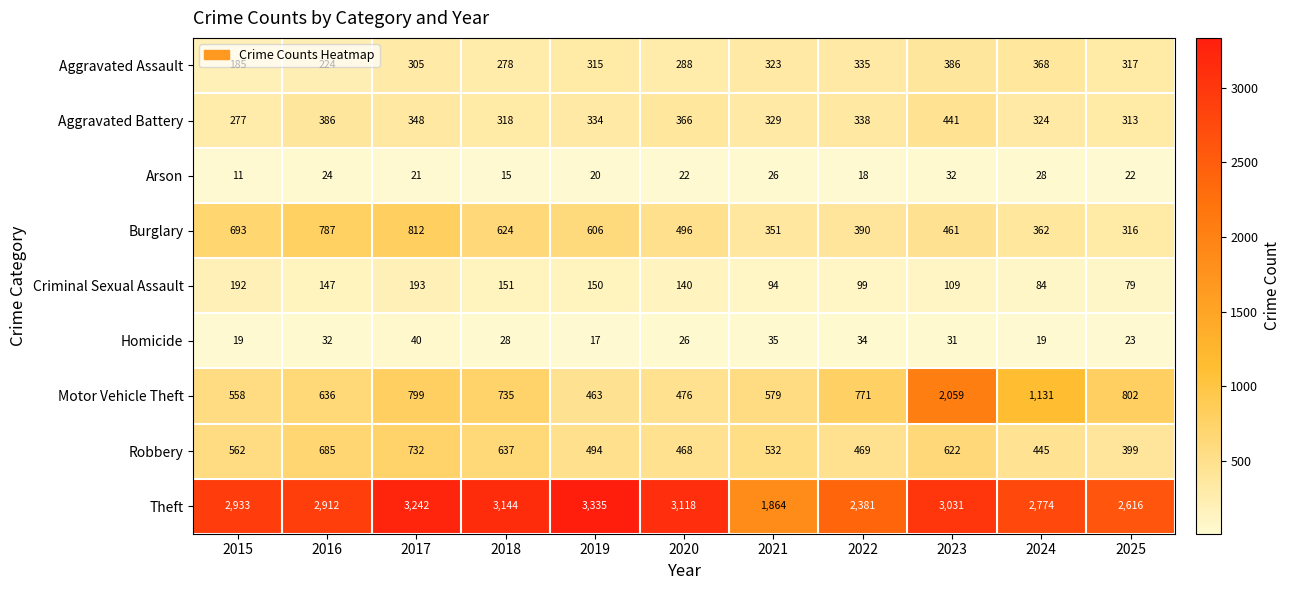

What is the difference between the maximum and minimum values in the Theft series?

1471